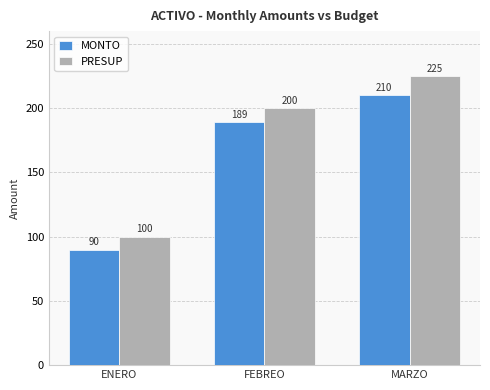

Which series has the largest total across all categories?

PRESUP